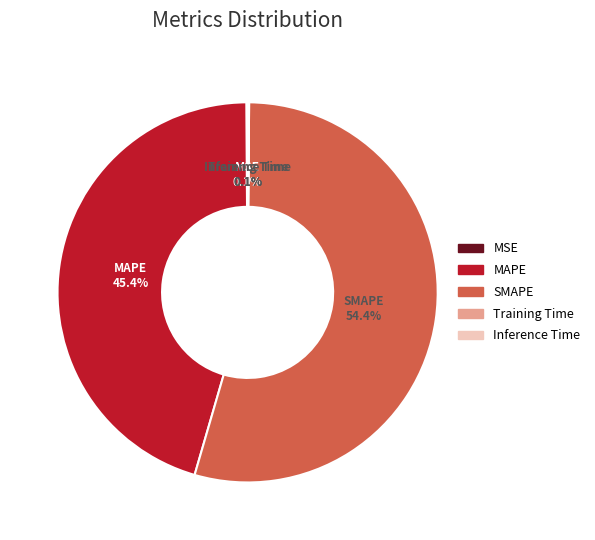

What is the ratio of the value at MAPE to the value at SMAPE?

0.8